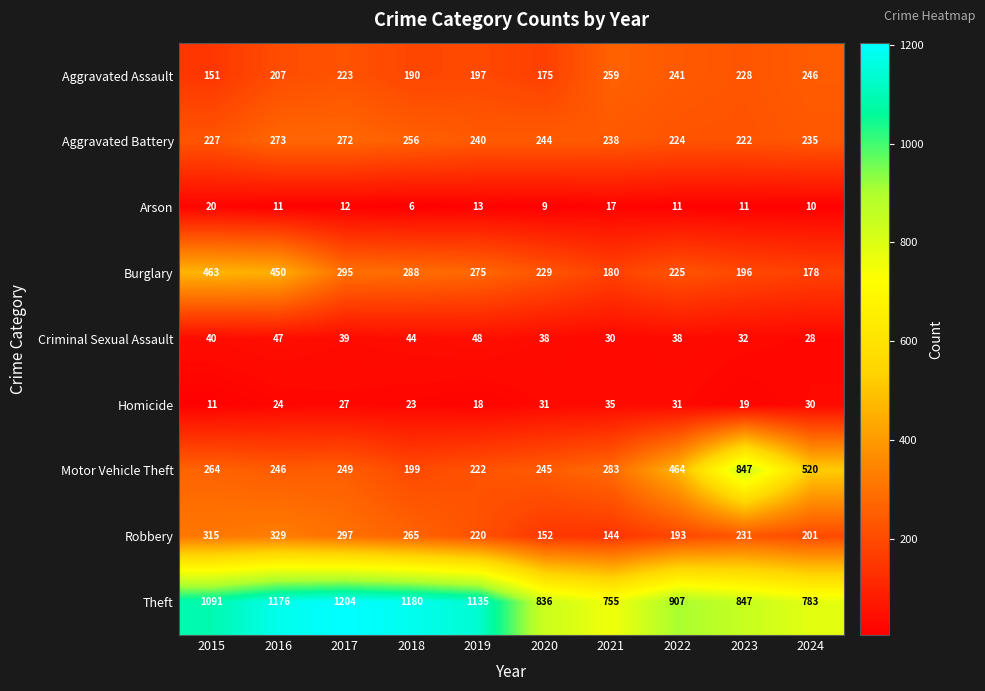

What is the difference between the Burglary values at 2024 and 2023?

18